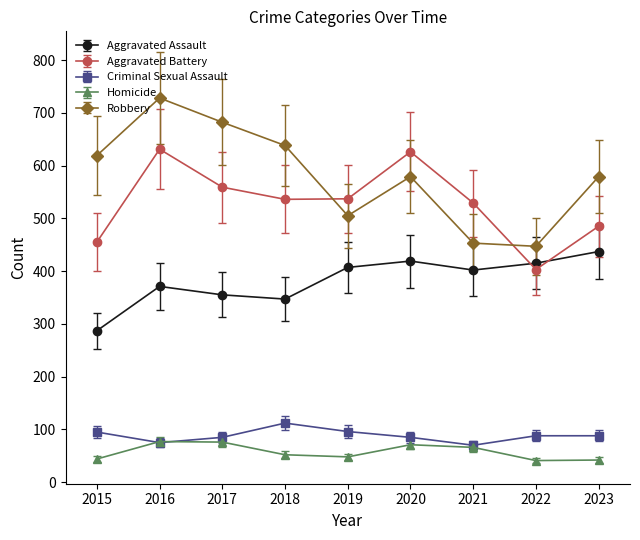

At 2015, list the series in order from largest to smallest.

Robbery, Aggravated Battery, Aggravated Assault, Criminal Sexual Assault, Homicide